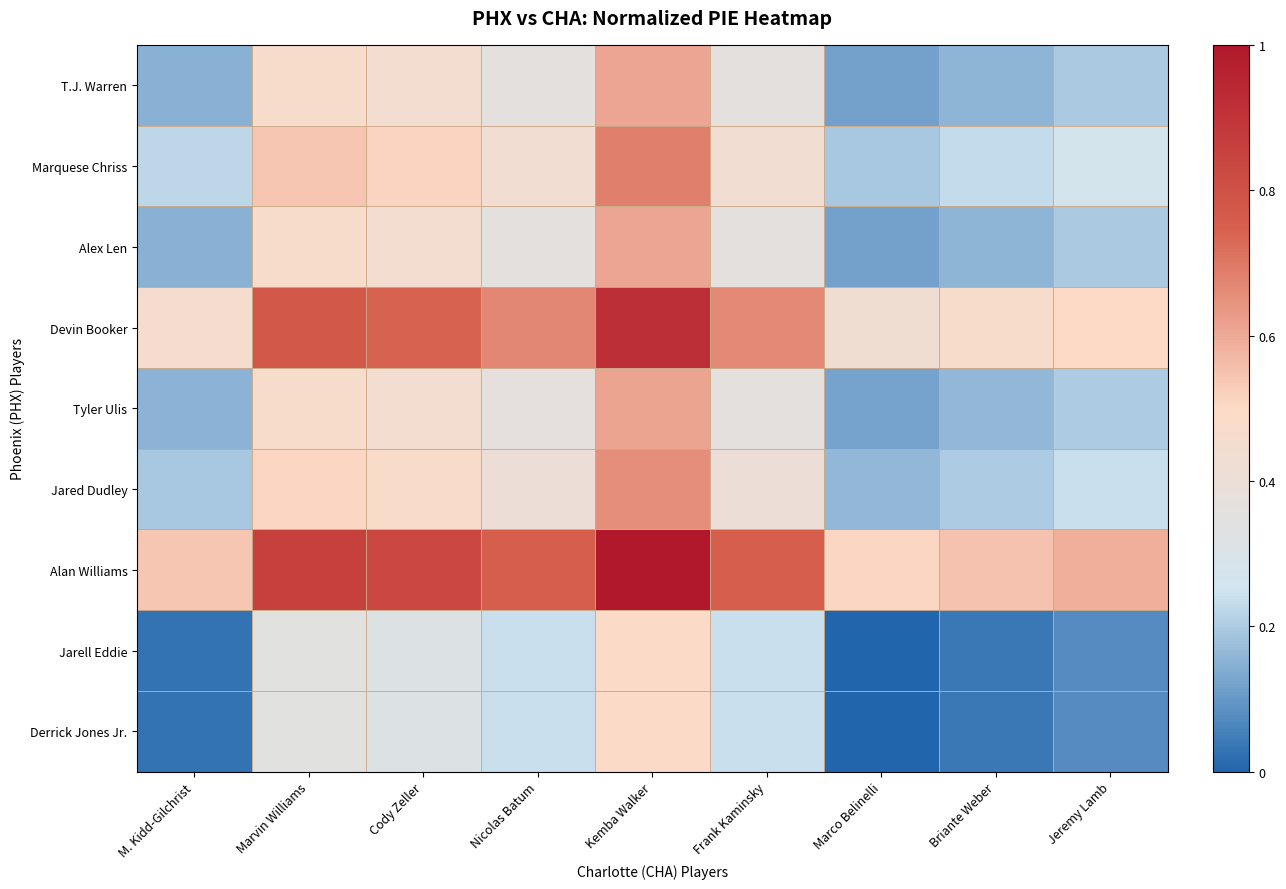

Reading left to right, what are all the values shown in this chart?

T.J. Warren: M. Kidd-Gilchrist=0.1	Marvin Williams=0.5	Cody Zeller=0.4	Nicolas Batum=0.4	Kemba Walker=0.6	Frank Kaminsky=0.4	Marco Belinelli=0.1	Briante Weber=0.2	Jeremy Lamb=0.2
Marquese Chriss: M. Kidd-Gilchrist=0.2	Marvin Williams=0.5	Cody Zeller=0.5	Nicolas Batum=0.4	Kemba Walker=0.7	Frank Kaminsky=0.4	Marco Belinelli=0.2	Briante Weber=0.2	Jeremy Lamb=0.3
Alex Len: M. Kidd-Gilchrist=0.1	Marvin Williams=0.5	Cody Zeller=0.4	Nicolas Batum=0.4	Kemba Walker=0.6	Frank Kaminsky=0.4	Marco Belinelli=0.1	Briante Weber=0.2	Jeremy Lamb=0.2
Devin Booker: M. Kidd-Gilchrist=0.5	Marvin Williams=0.8	Cody Zeller=0.7	Nicolas Batum=0.7	Kemba Walker=0.9	Frank Kaminsky=0.7	Marco Belinelli=0.4	Briante Weber=0.5	Jeremy Lamb=0.5
Tyler Ulis: M. Kidd-Gilchrist=0.2	Marvin Williams=0.5	Cody Zeller=0.4	Nicolas Batum=0.4	Kemba Walker=0.6	Frank Kaminsky=0.4	Marco Belinelli=0.1	Briante Weber=0.2	Jeremy Lamb=0.2
Jared Dudley: M. Kidd-Gilchrist=0.2	Marvin Williams=0.5	Cody Zeller=0.5	Nicolas Batum=0.4	Kemba Walker=0.7	Frank Kaminsky=0.4	Marco Belinelli=0.2	Briante Weber=0.2	Jeremy Lamb=0.2
Alan Williams: M. Kidd-Gilchrist=0.5	Marvin Williams=0.9	Cody Zeller=0.8	Nicolas Batum=0.8	Kemba Walker=1.0	Frank Kaminsky=0.8	Marco Belinelli=0.5	Briante Weber=0.5	Jeremy Lamb=0.6
Jarell Eddie: M. Kidd-Gilchrist=0.0	Marvin Williams=0.3	Cody Zeller=0.3	Nicolas Batum=0.2	Kemba Walker=0.5	Frank Kaminsky=0.2	Marco Belinelli=0.0	Briante Weber=0.0	Jeremy Lamb=0.1
Derrick Jones Jr.: M. Kidd-Gilchrist=0.0	Marvin Williams=0.3	Cody Zeller=0.3	Nicolas Batum=0.2	Kemba Walker=0.5	Frank Kaminsky=0.2	Marco Belinelli=0.0	Briante Weber=0.0	Jeremy Lamb=0.1